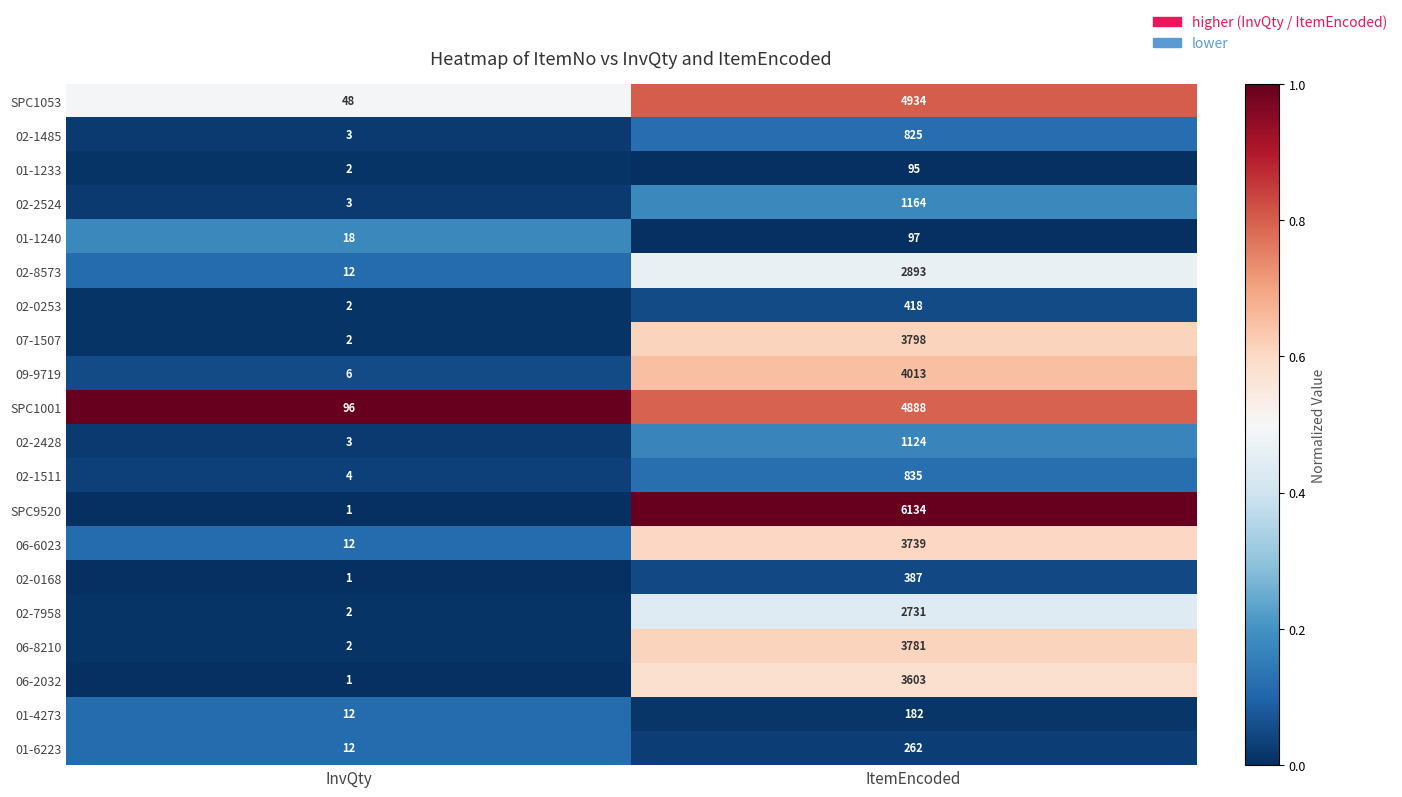

What is the difference between the 02-0168 values at ItemEncoded and InvQty?

386